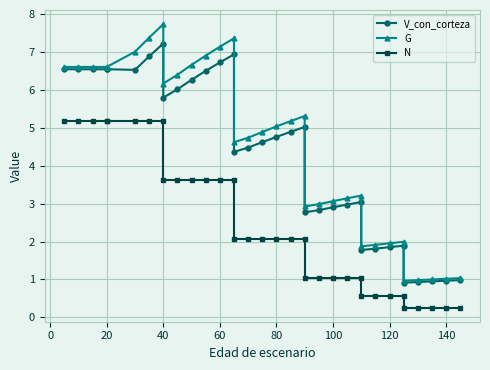

Does the chart display data point markers on the line(s)?

Yes